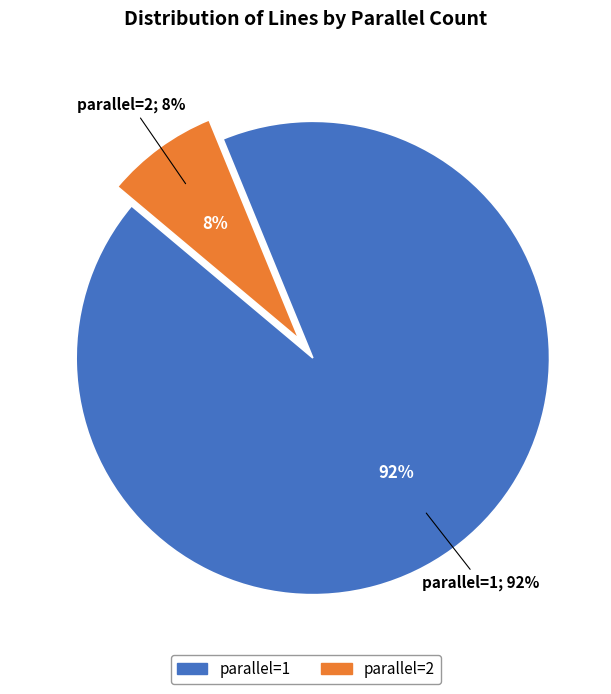

What is the smallest slice in the pie chart?

parallel=2